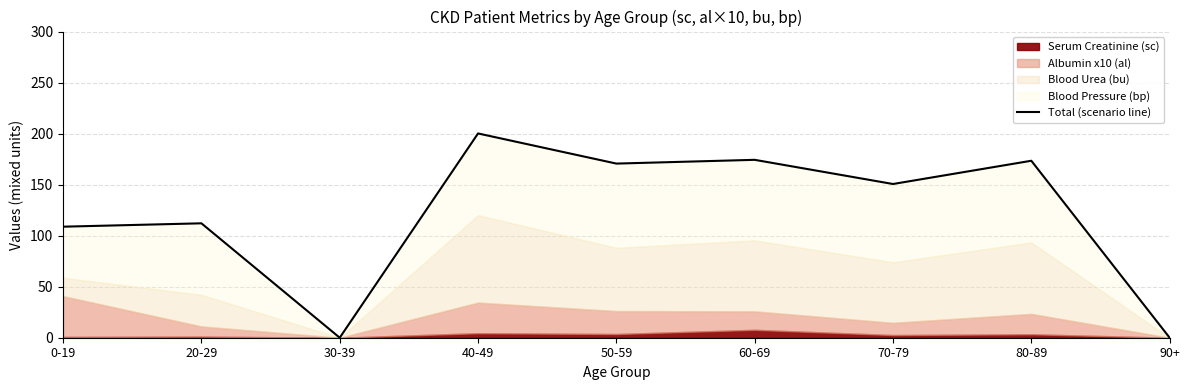

What is the change in value from 30-39 to 50-59?

+170.6